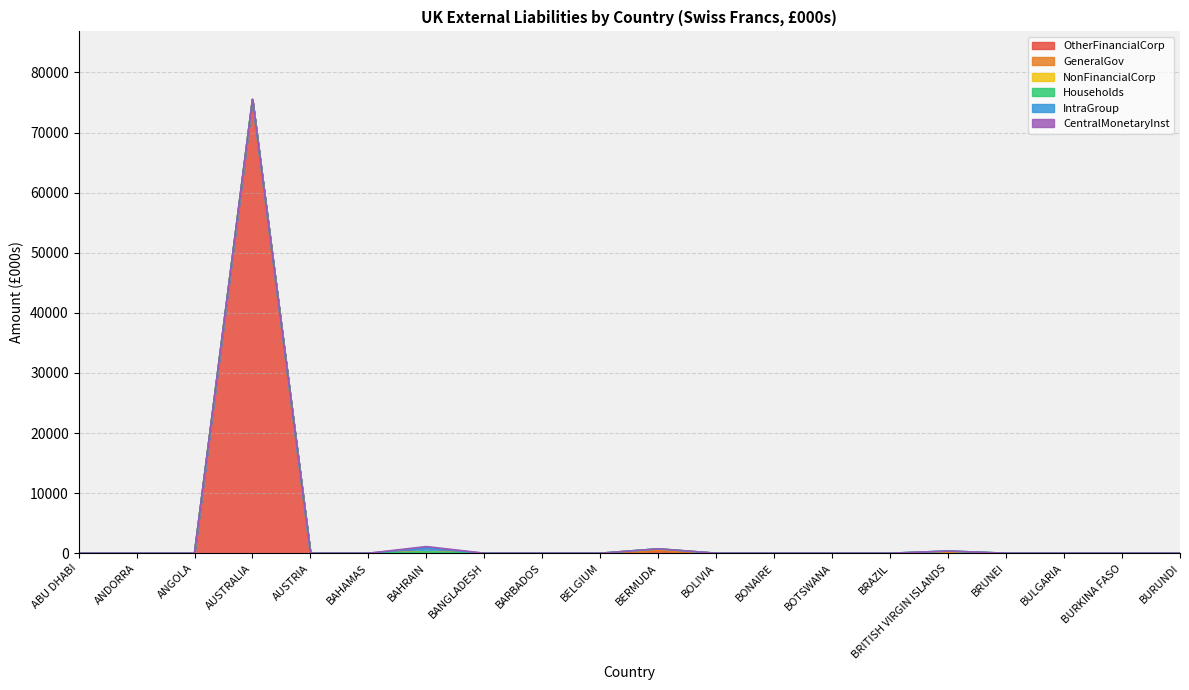

What are all the series names shown in the legend?

OtherFinancialCorp, GeneralGov, NonFinancialCorp, Households, IntraGroup, CentralMonetaryInst